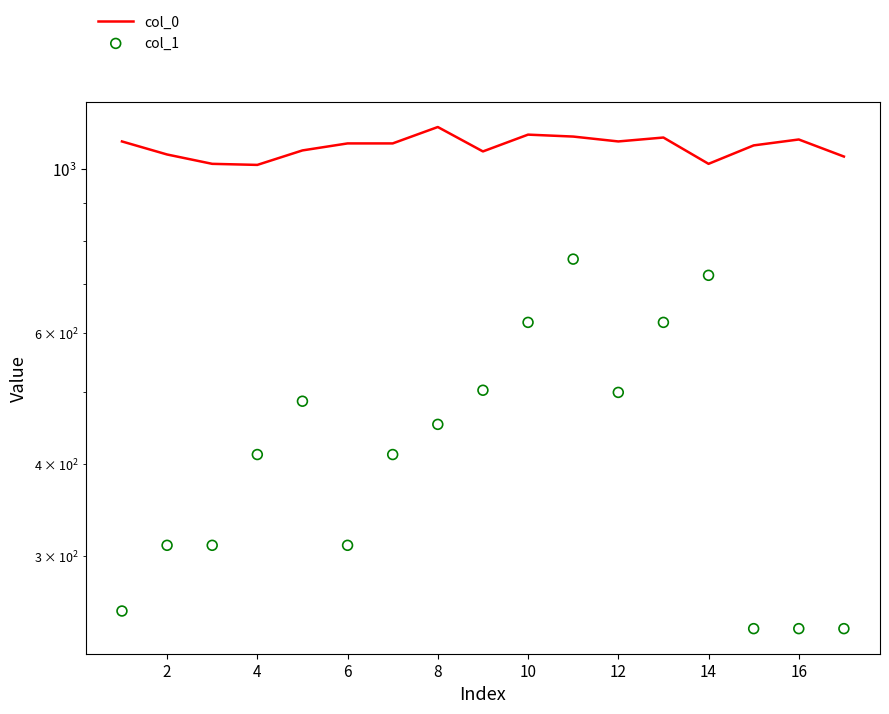

Is the value of col_0 at 4 greater than the value of col_1 at 4?

Yes